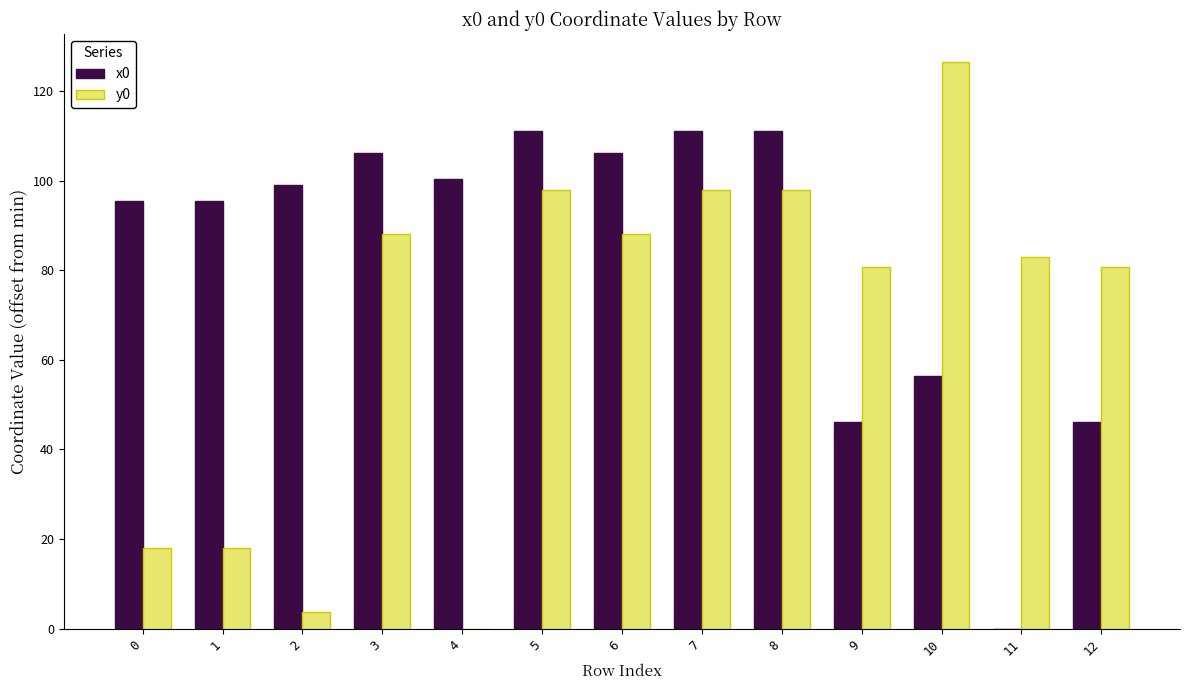

How many series are shown in this chart?

2